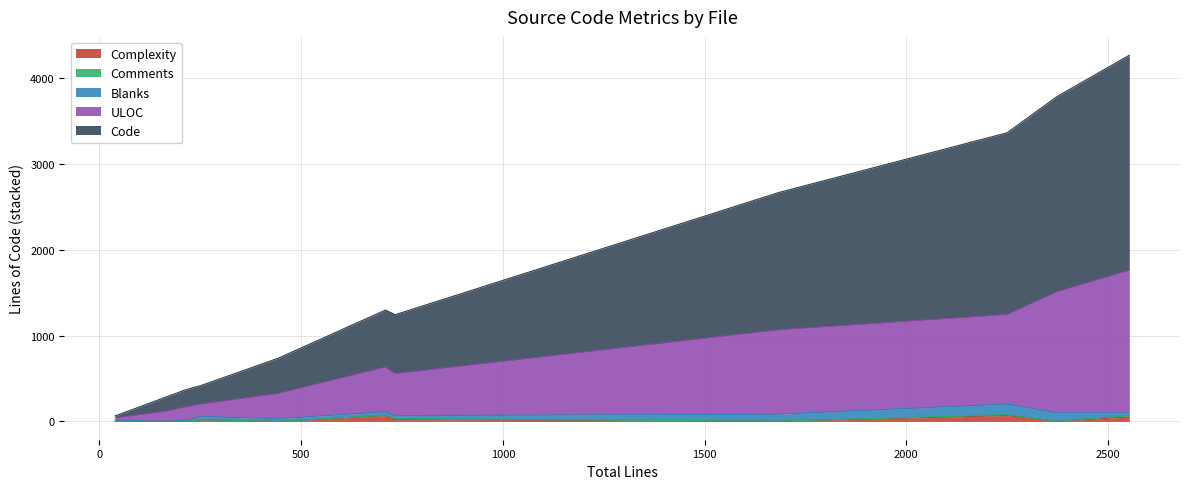

What is the average value of the Complexity series?

21